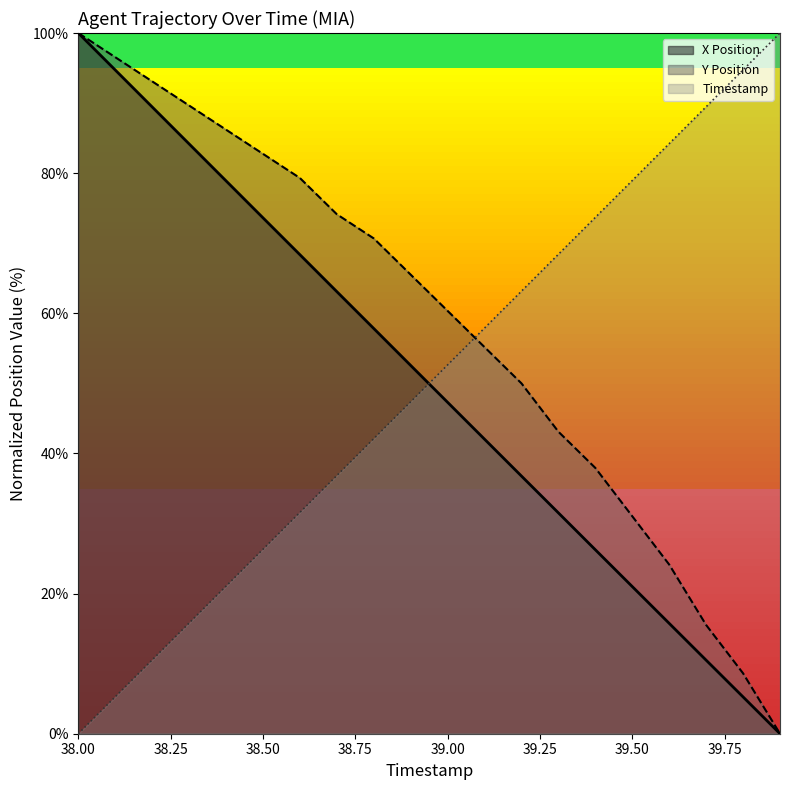

What is the maximum value shown in the chart?

100.0